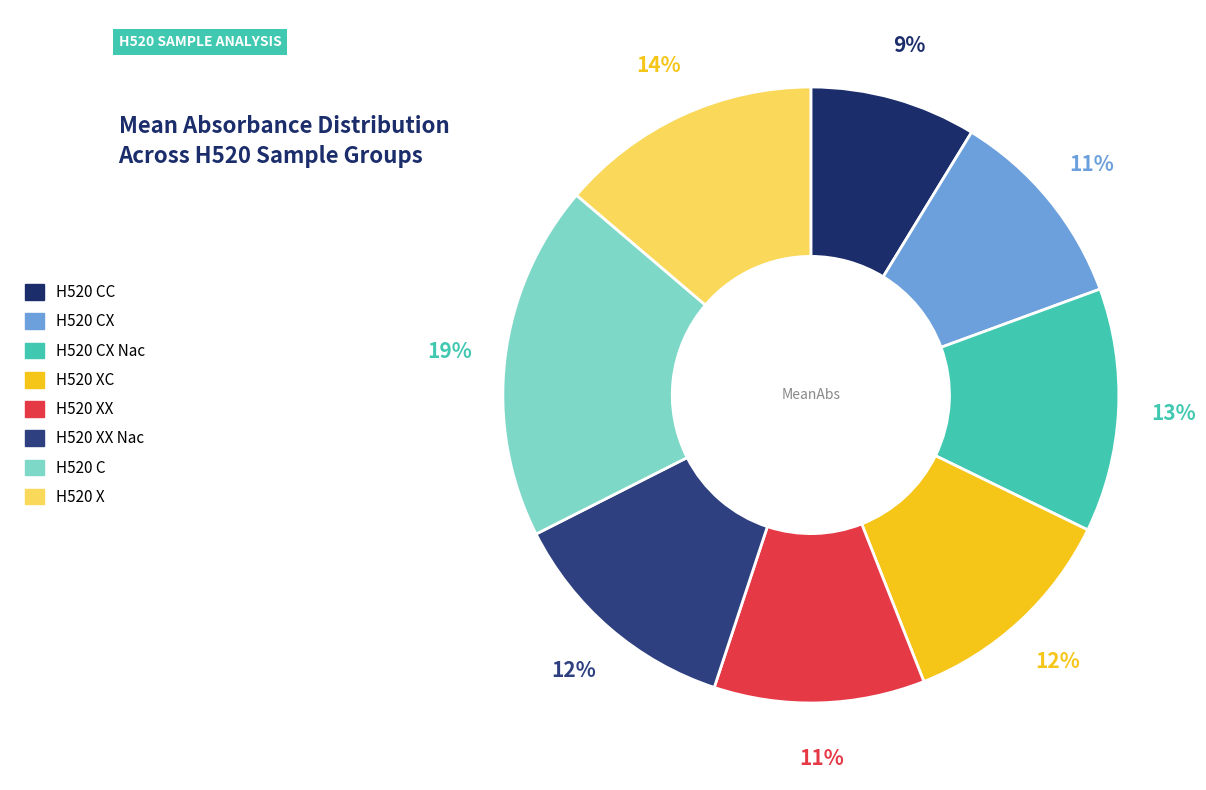

Count the number of slices in the pie.

8